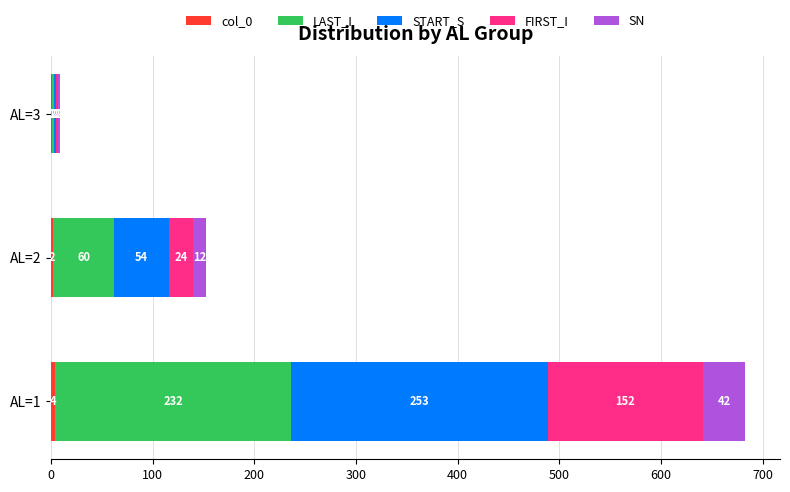

At which category is the sum across all series the highest?

AL=1